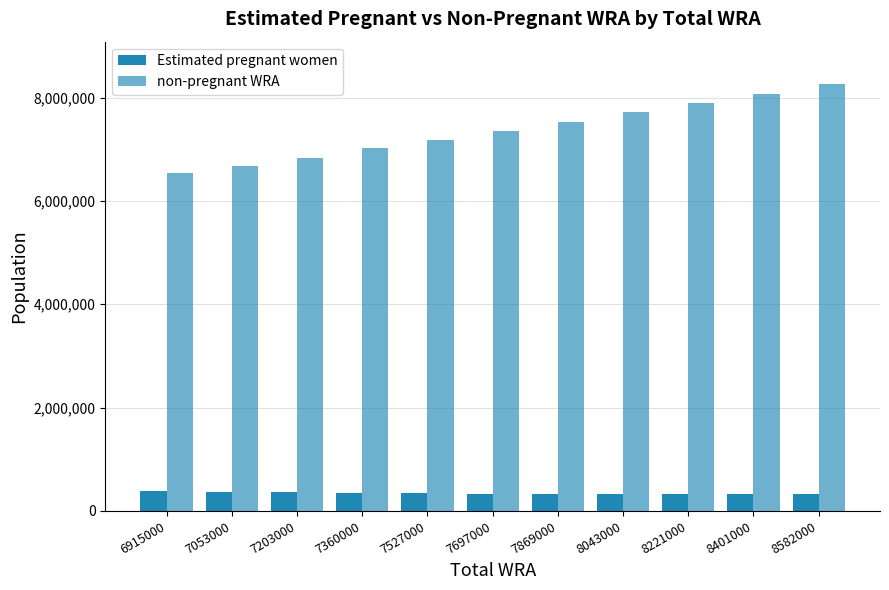

What is the value of the Estimated pregnant women bar at the 2nd from the left?

371936.3